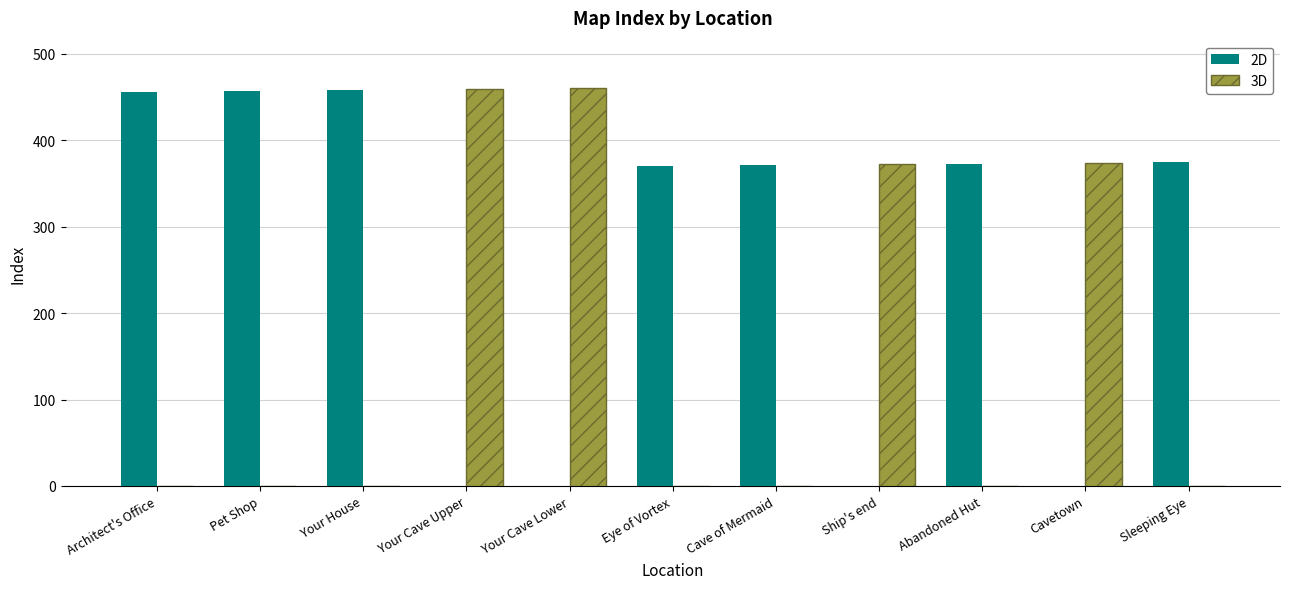

What are all the series names shown in the legend?

2D, 3D